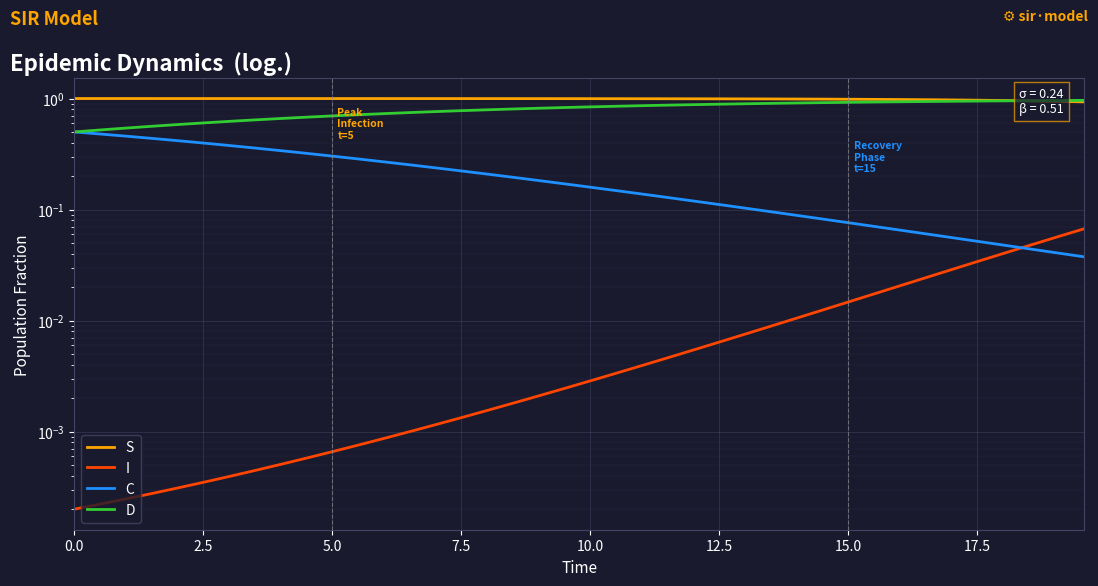

How many series are shown in this chart?

4